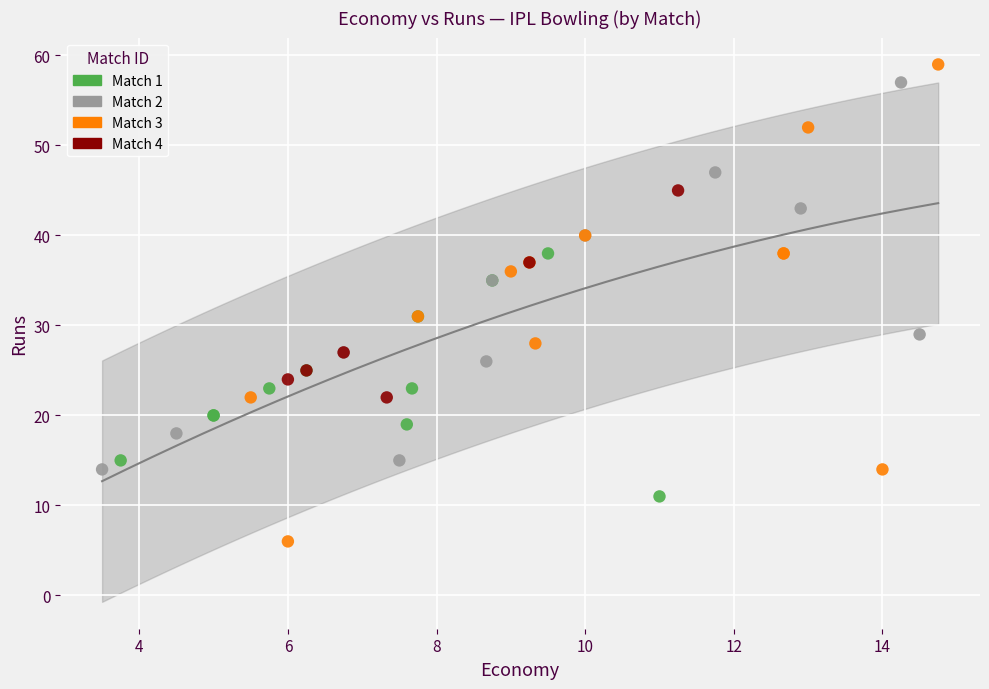

Which series has the largest Y range (max minus min)?

Match 3